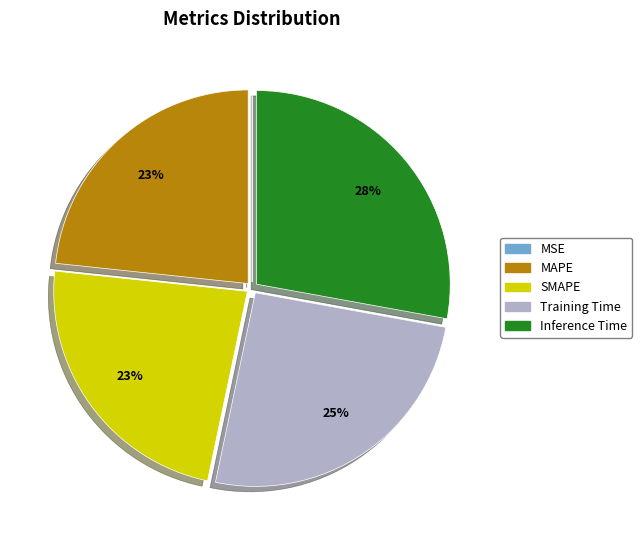

Is it true that MAPE is 23% of the pie?

True